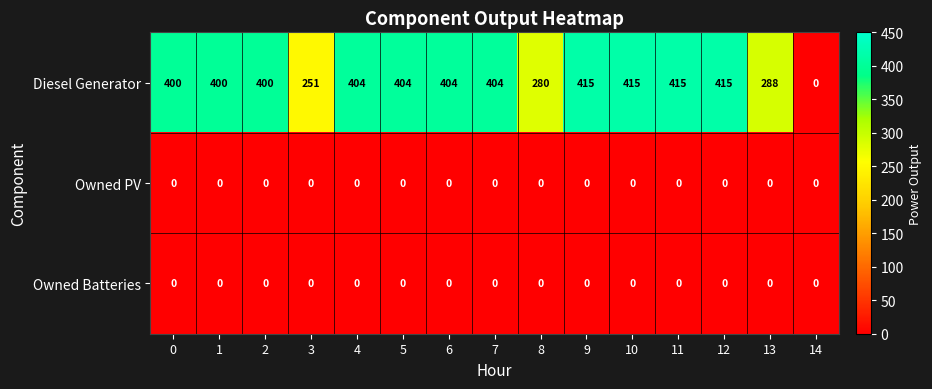

What is the total value across all series at 9?

415